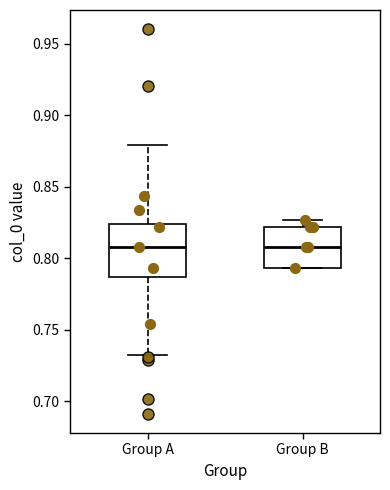

Comparing the boxes themselves (not the whiskers), which one is the tallest?

Group A